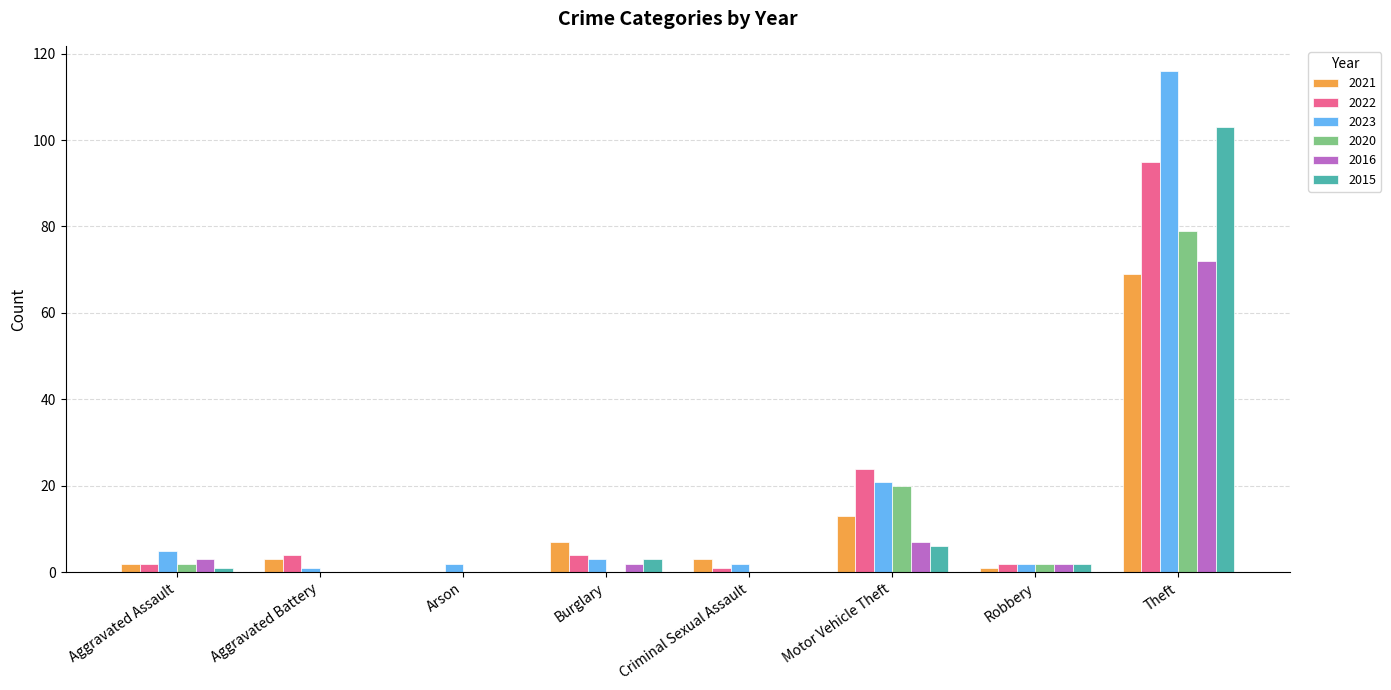

What is the sum of all 2021 values?

98